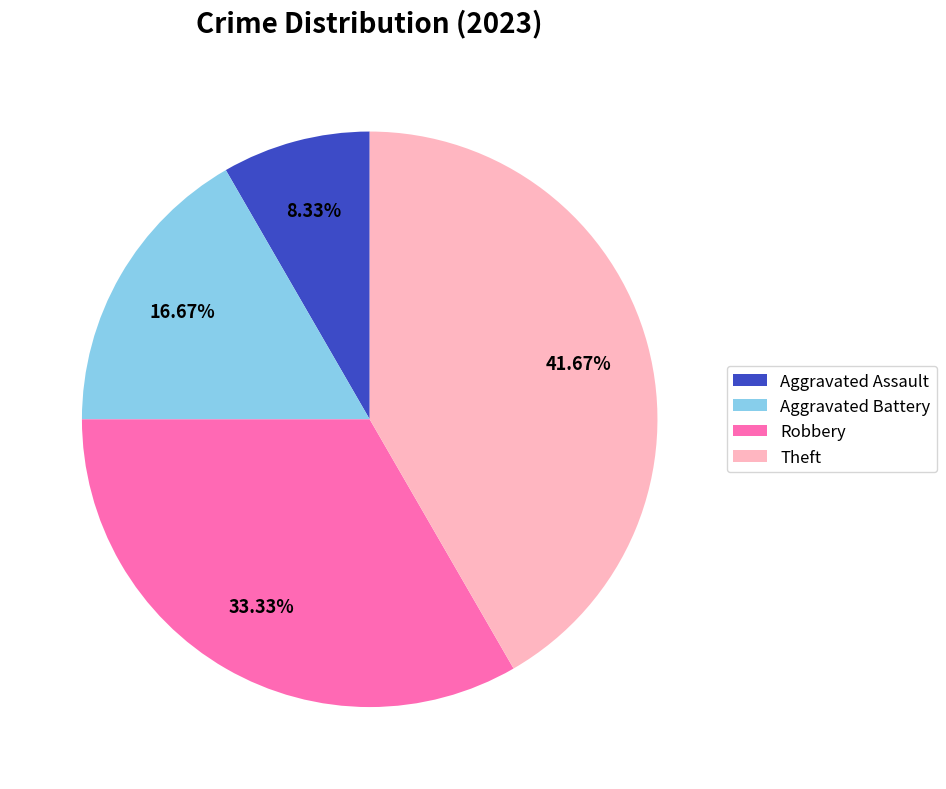

To the nearest percent, what is the average slice percentage?

25%